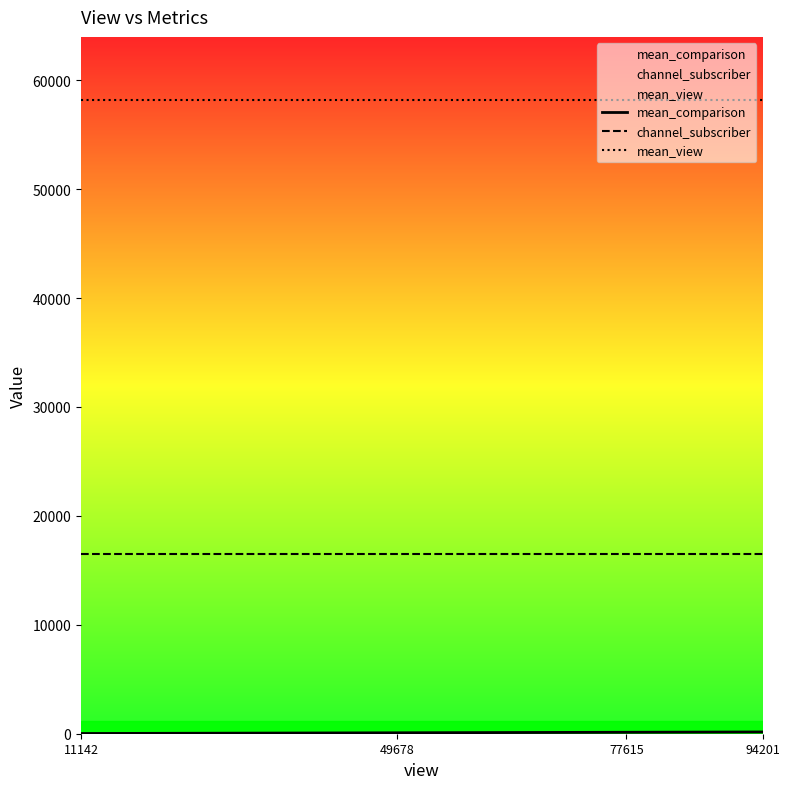

True or false: channel_subscriber and mean_view cross at least once.

False